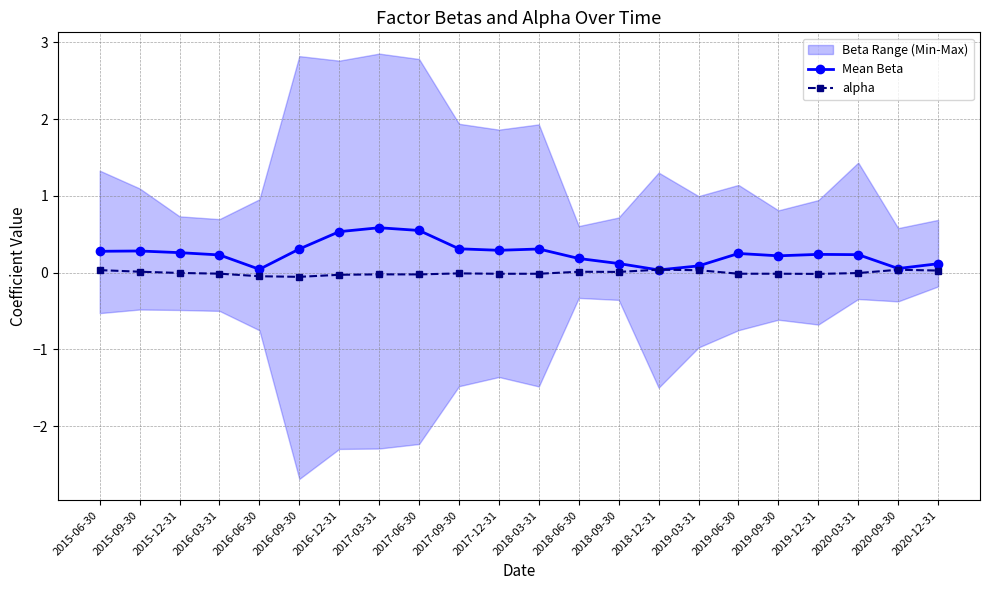

Which series has the widest spread of values?

Mean Beta